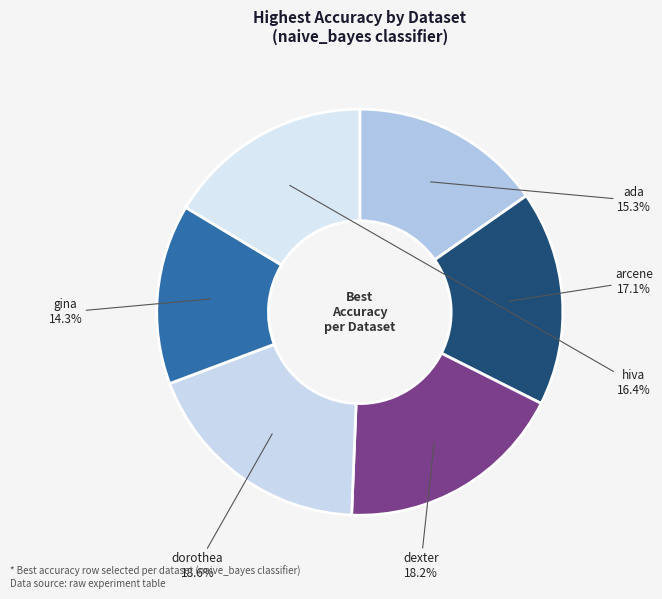

What percentage is the hiva slice, to the nearest percent?

16%